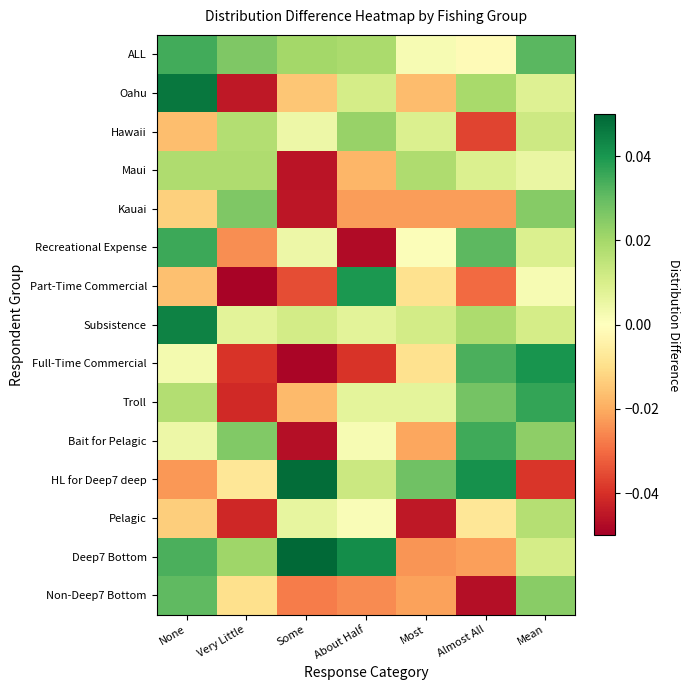

At how many categories does at least one series exceed 0?

7